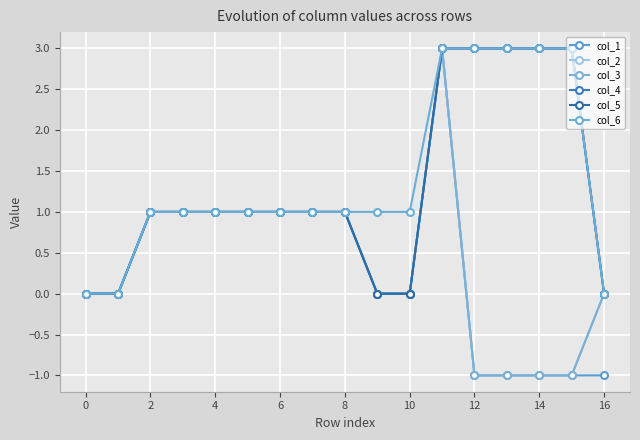

True or false: col_1 and col_3 cross at least once.

False